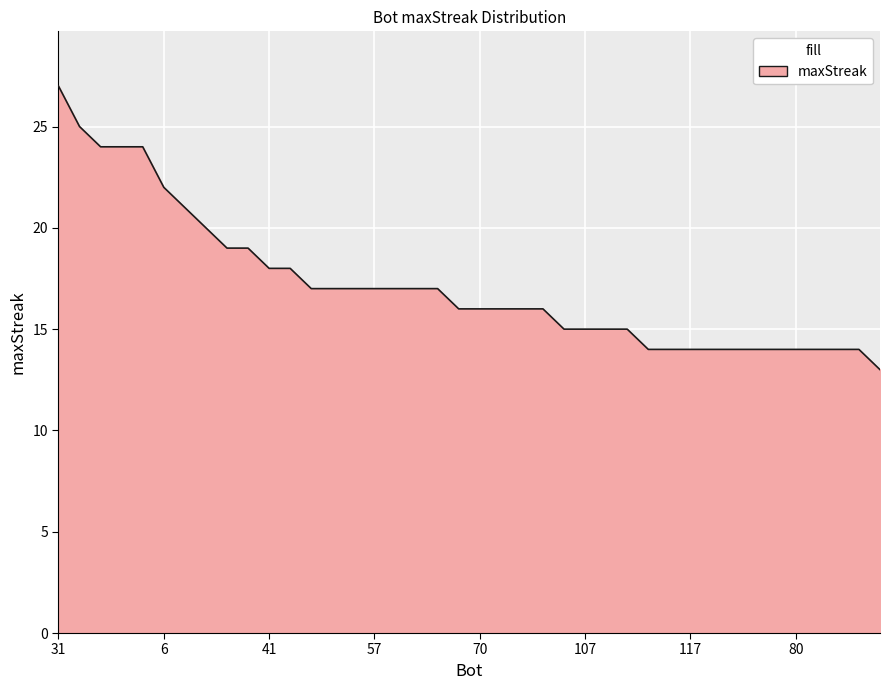

What is the difference between the maximum and minimum values?

14